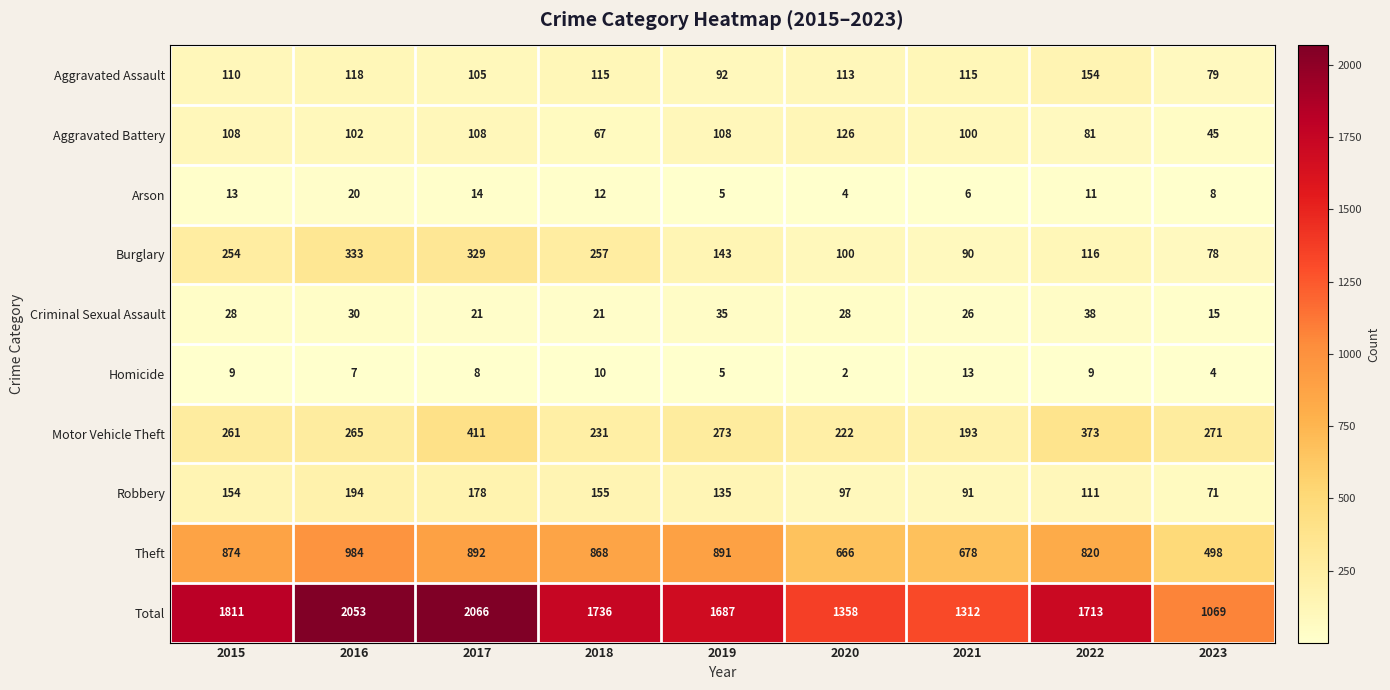

True or false: Burglary has a value of 143 at 2019.

True